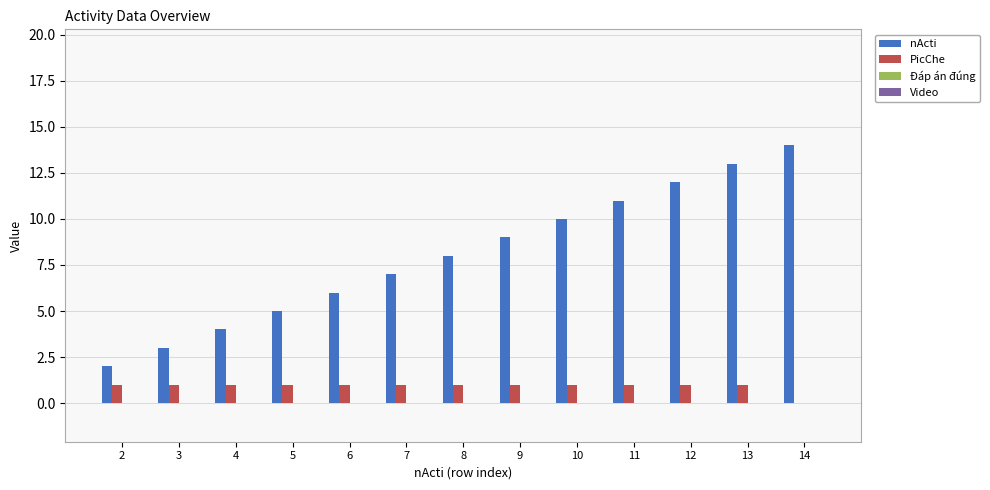

Which series has the largest total across all categories?

nActi